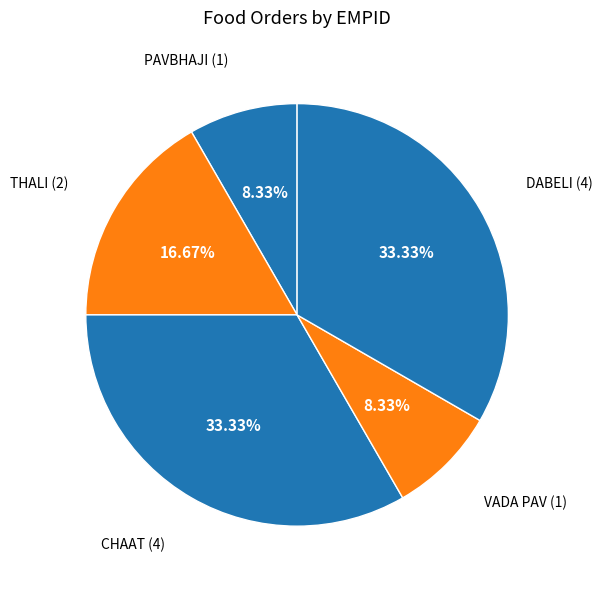

Between VADA PAV and CHAAT, which is larger?

CHAAT